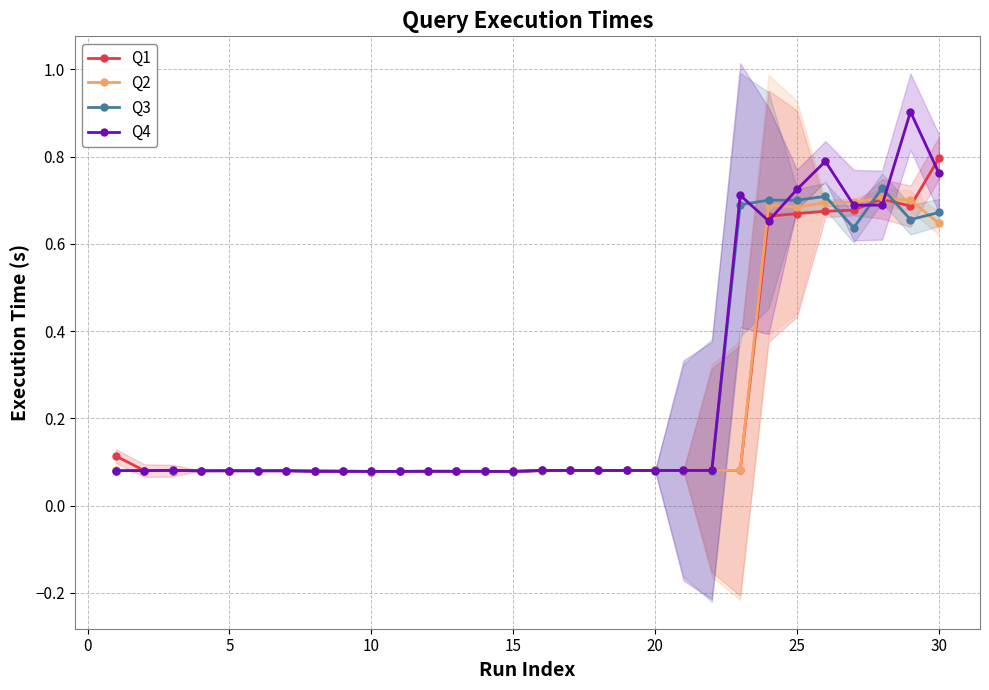

After their last crossing, which series has the higher values: Q1 or Q2?

Q1